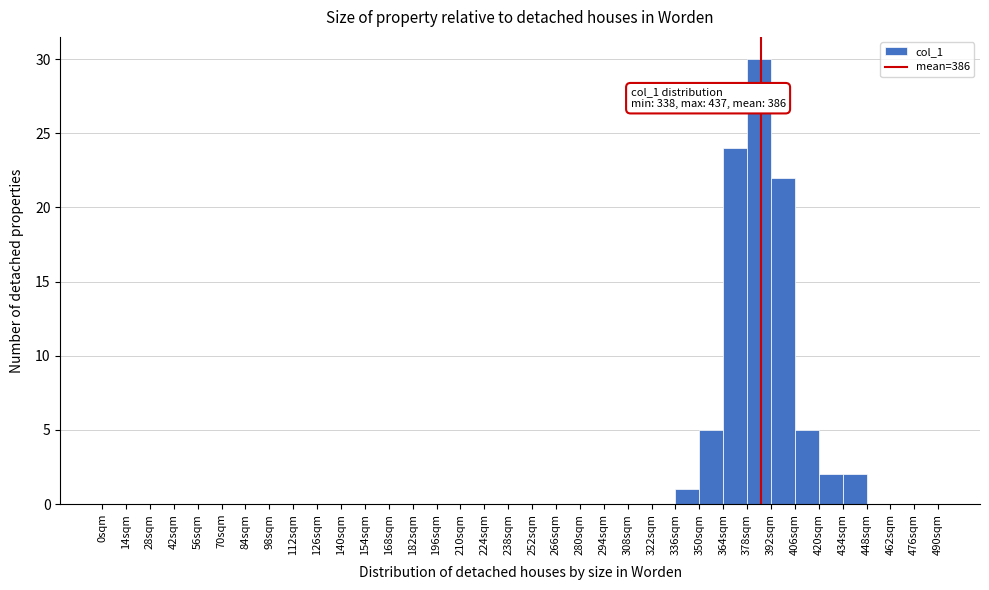

Over which range of the x-axis is the bar tallest?

378 to 392